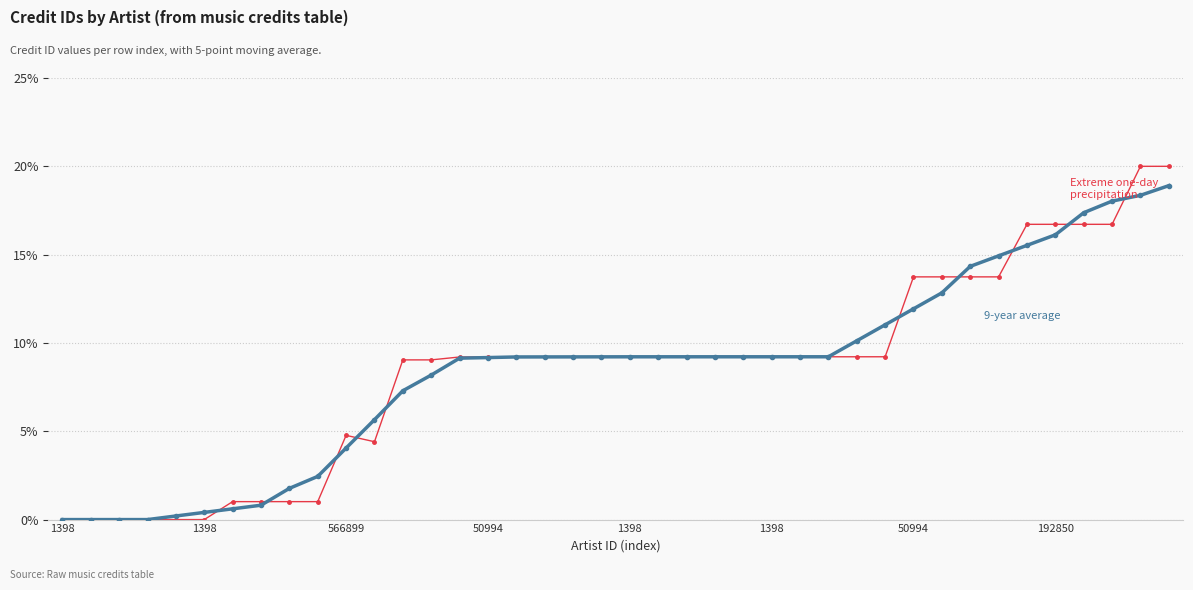

What is the greatest value displayed?

20.0